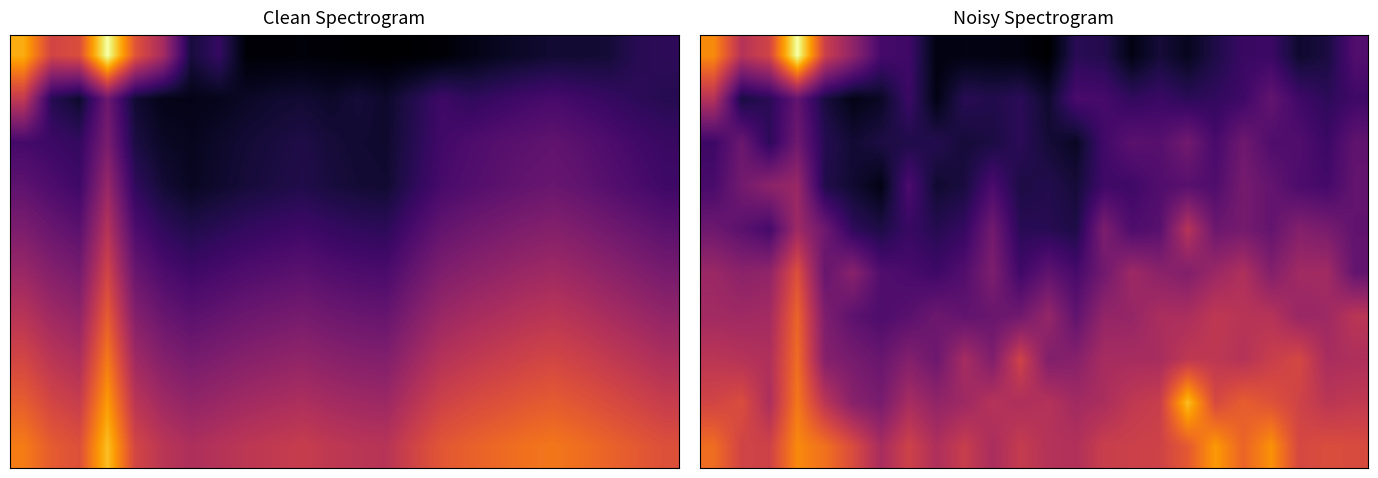

At how many categories does at least one series exceed 12?

12